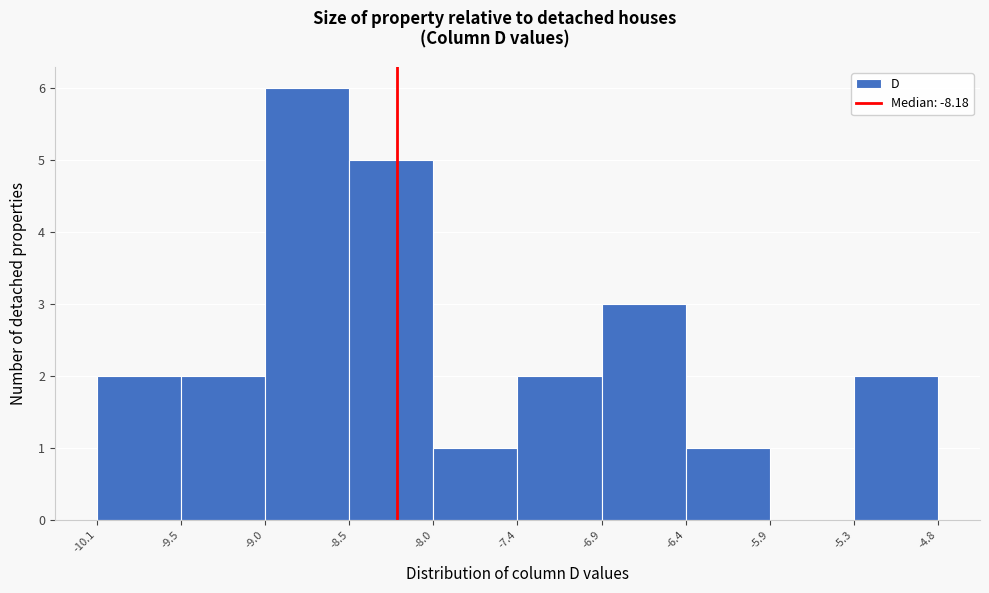

Which range on the x-axis has the tallest bar?

-9.0 to -8.5